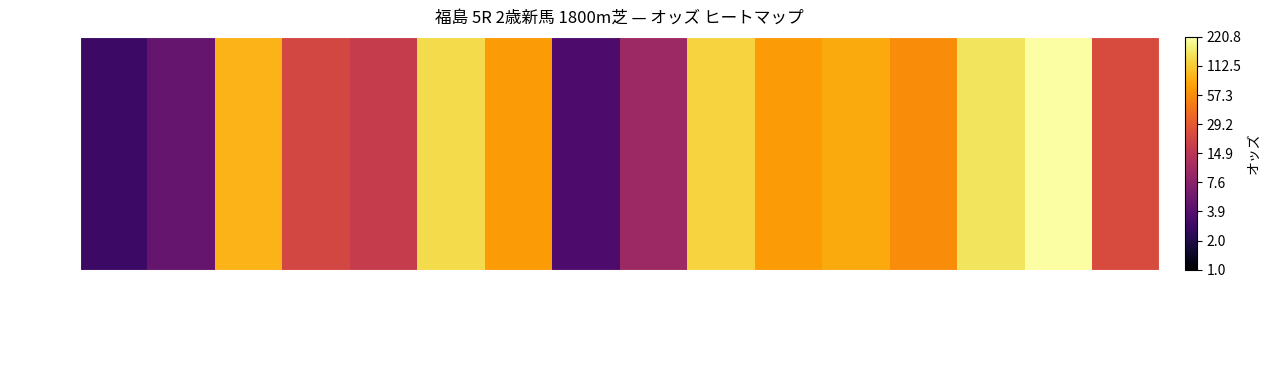

At which category does the chart reach its peak across all series?

ユウヒノプリンス